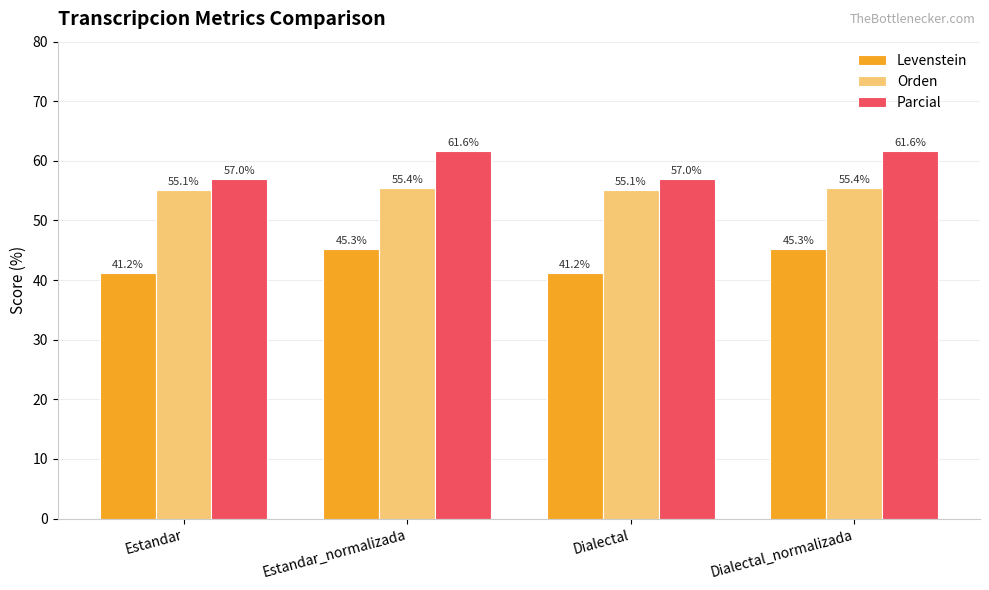

Reading right to left, transcribe all the data shown in this chart.

Levenstein: 45.3	41.2	45.3	41.2
Orden: 55.4	55.1	55.4	55.1
Parcial: 61.6	57.0	61.6	57.0